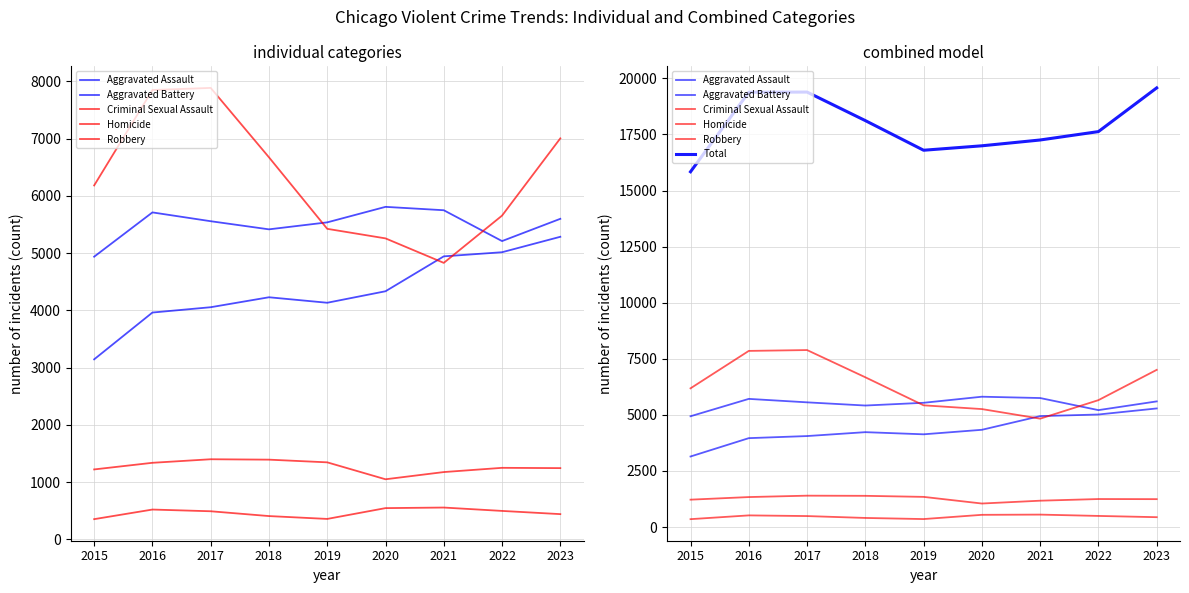

At which category is the sum across all series the highest?

2023